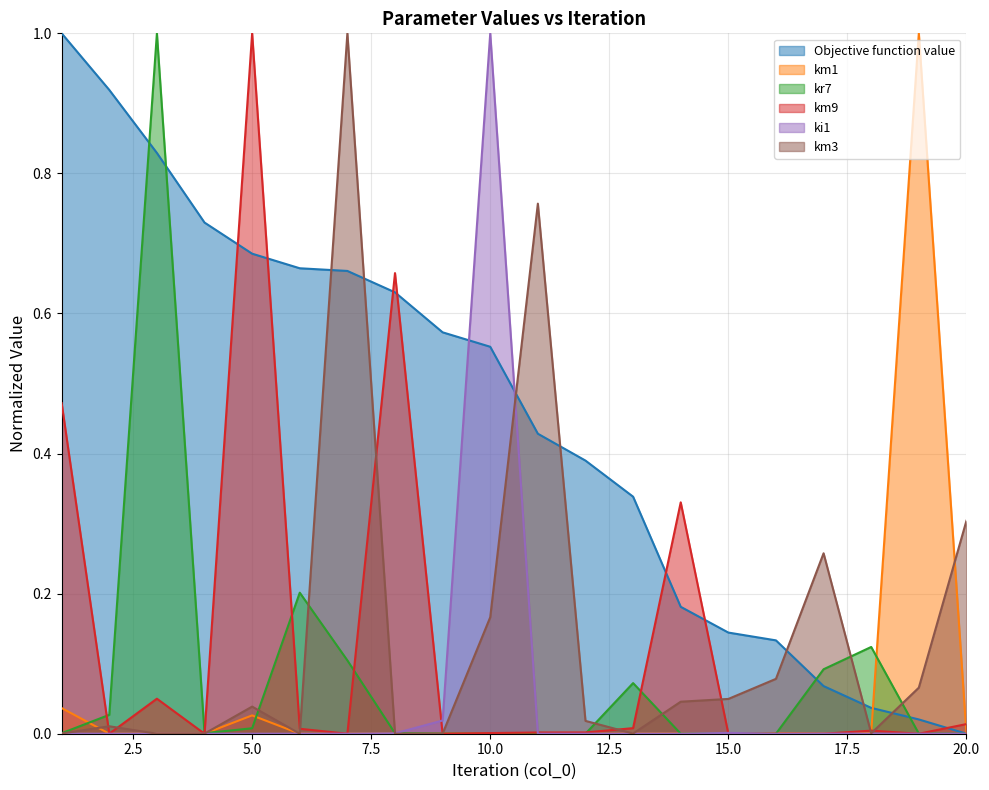

At 10, list the series in order from largest to smallest.

ki1, Objective function value, km3, km9, km1, kr7